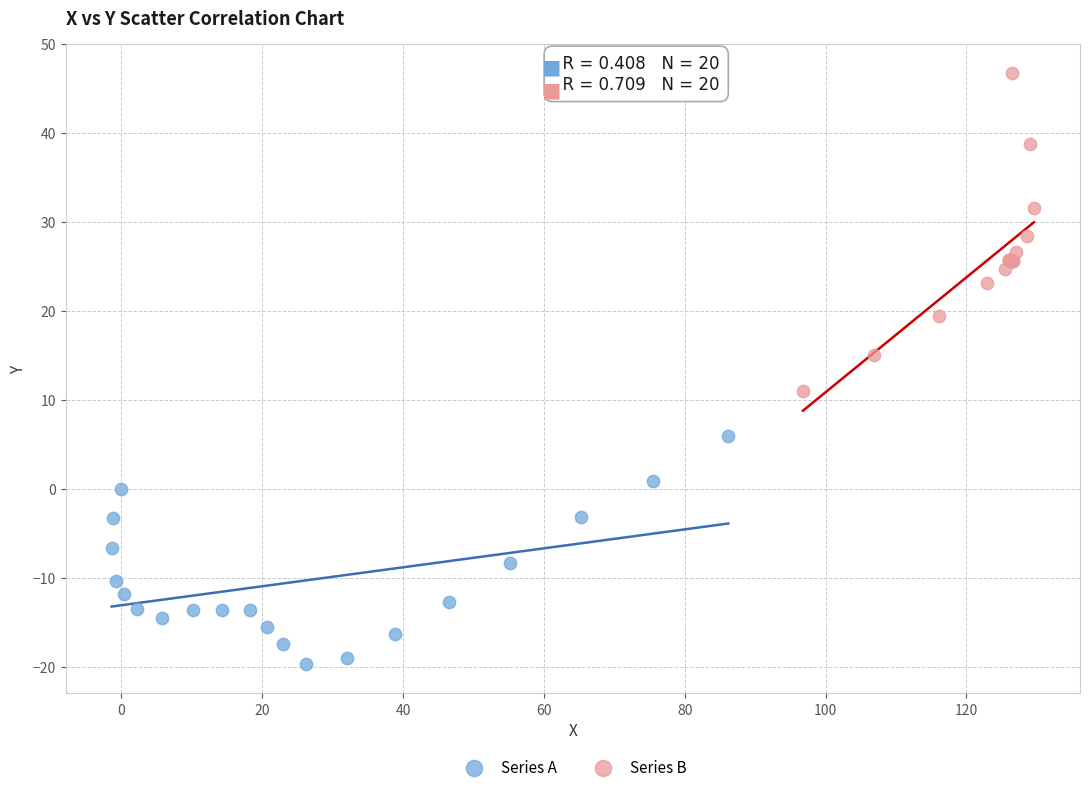

What are all the series names shown in the legend?

Series A, Series B